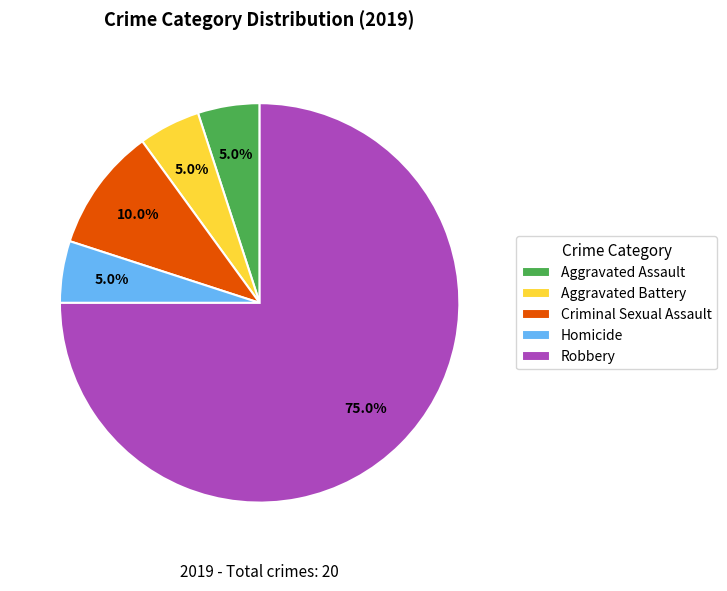

Is the sum of Robbery and Aggravated Assault greater than half?

Yes